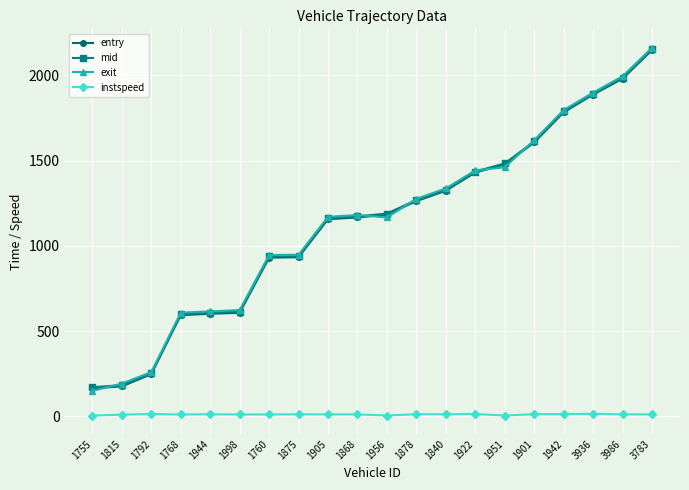

What is the value of the instspeed point at the 11th from the left?

5.0